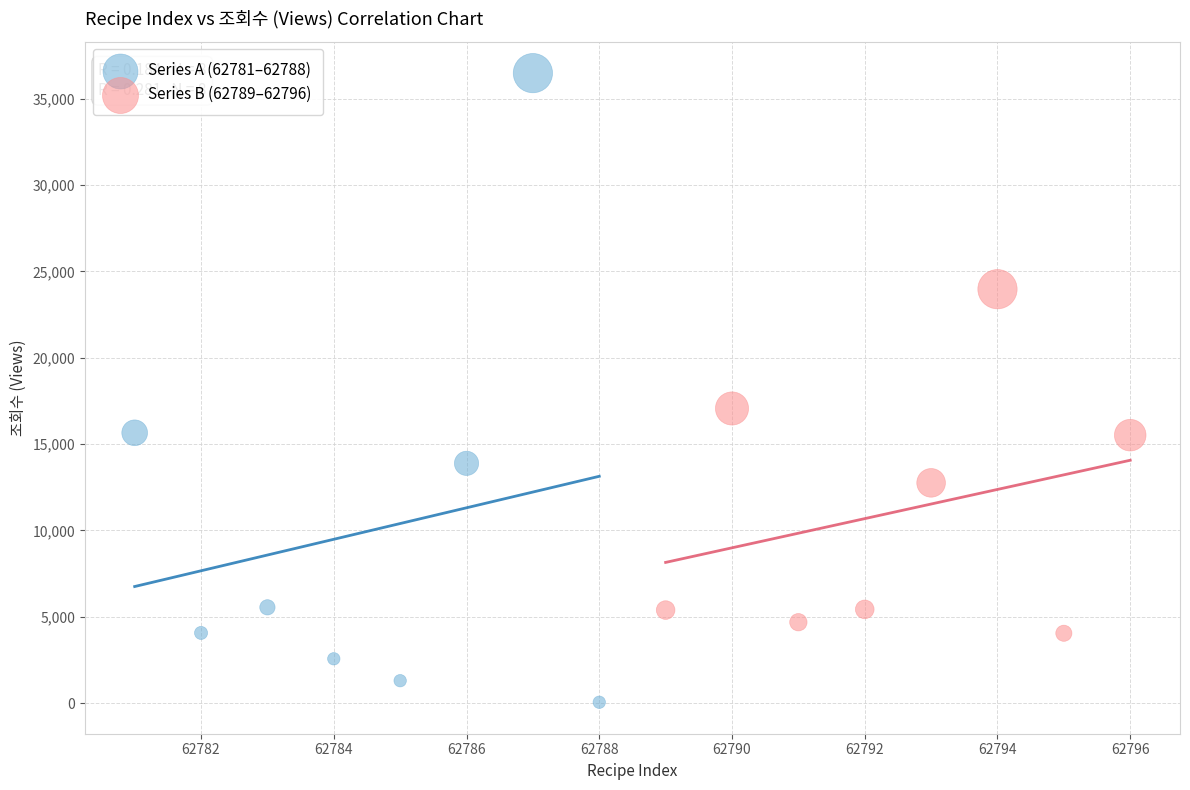

What are all the series names shown in the legend?

Series A (62781–62788), Series B (62789–62796)